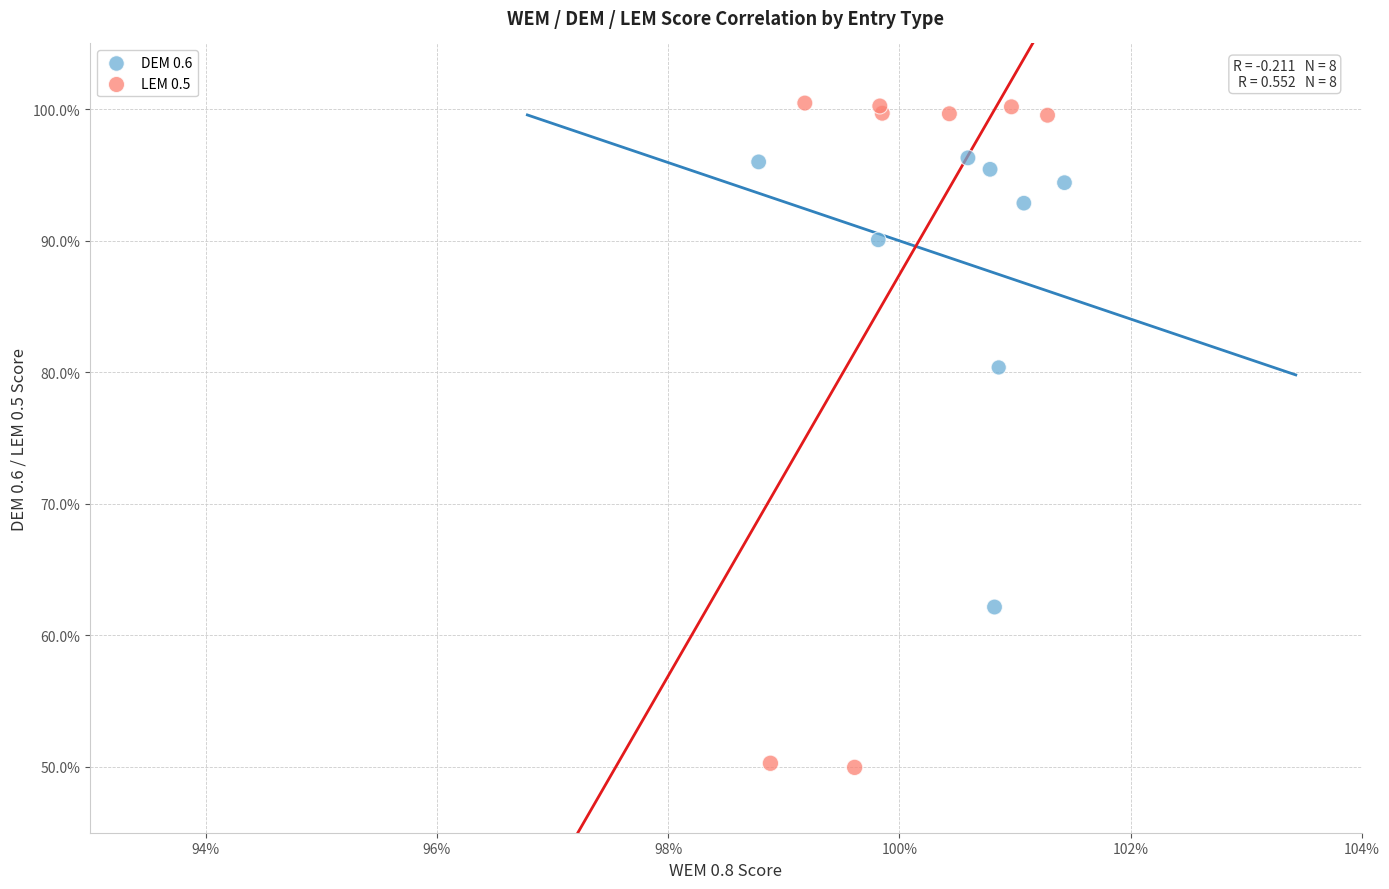

What are all the series names shown in the legend?

DEM 0.6, LEM 0.5